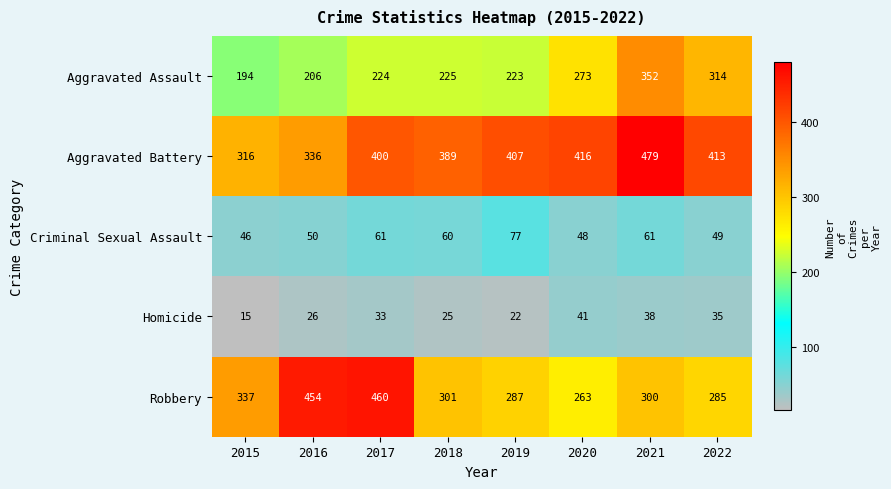

Read the Homicide value at 2017.

33